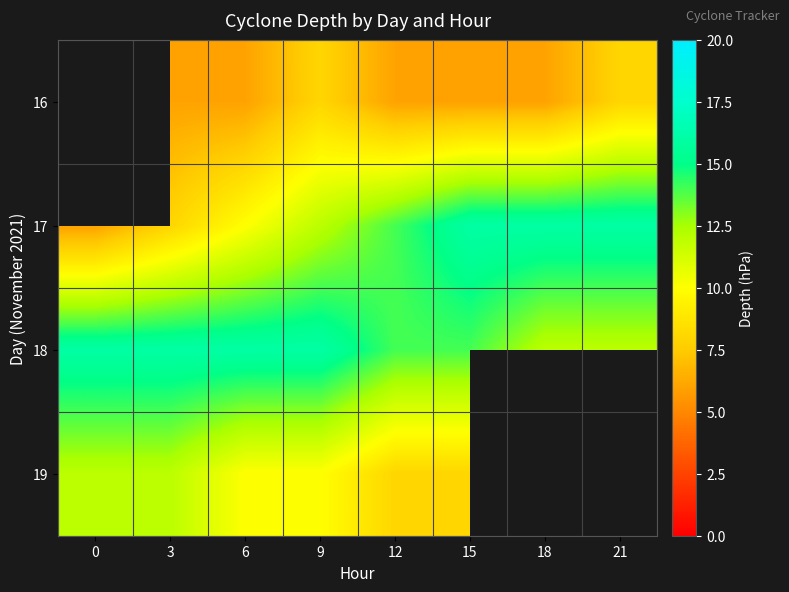

Where does the 16 series first go above 6?

9